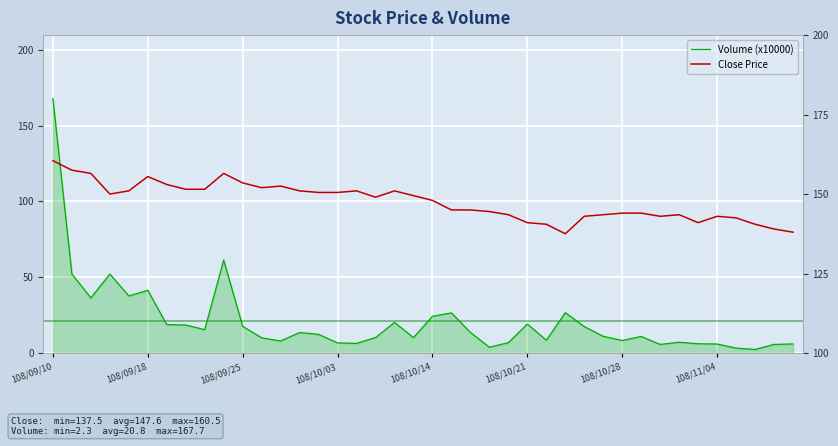

Reading right to left, list all the values displayed in this chart.

Volume (x10000): 5.9	5.6	2.3	3.2	5.9	6.1	7.1	5.6	10.9	8.3	11.0	17.4	26.6	8.4	19.1	6.8	3.8	13.6	26.4	24.2	10.1	20.2	10.2	6.3	6.7	12.3	13.5	7.9	10.0	17.6	61.3	15.4	18.4	18.7	41.4	37.6	52.1	36.3	52.1	167.7
Close Price: 138.0	139.0	140.5	142.5	143.0	141.0	143.5	143.0	144.0	144.0	143.5	143.0	137.5	140.5	141.0	143.5	144.5	145.0	145.0	148.0	149.5	151.0	149.0	151.0	150.5	150.5	151.0	152.5	152.0	153.5	156.5	151.5	151.5	153.0	155.5	151.0	150.0	156.5	157.5	160.5